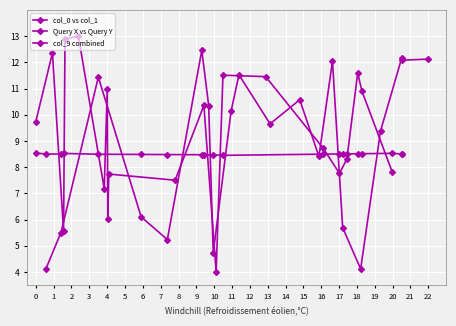

The value of col_9 combined at 5 is 14.4. True or false?

False